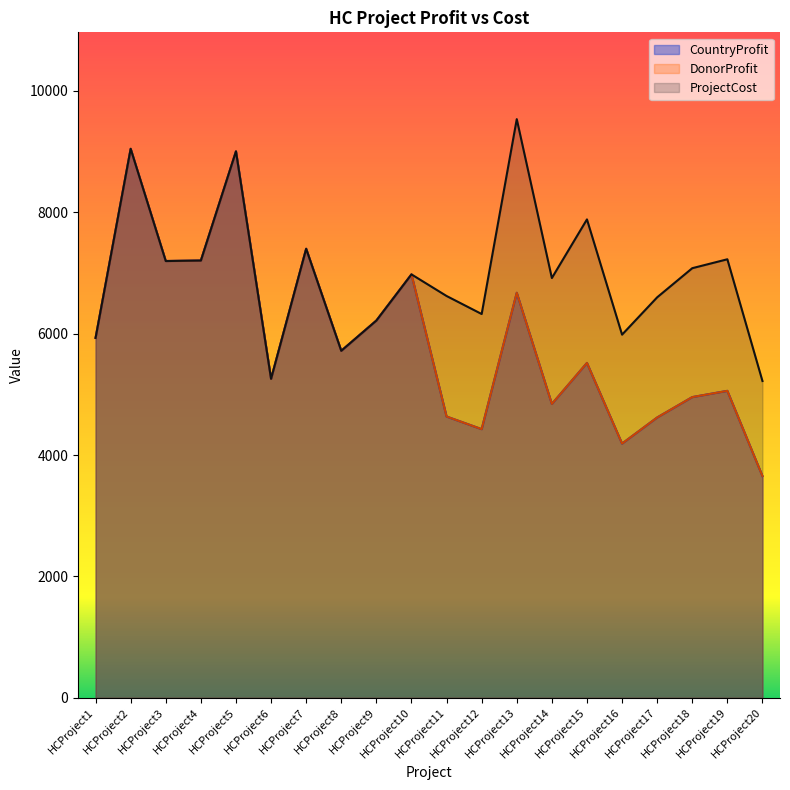

What is the lowest value of the ProjectCost series?

5219